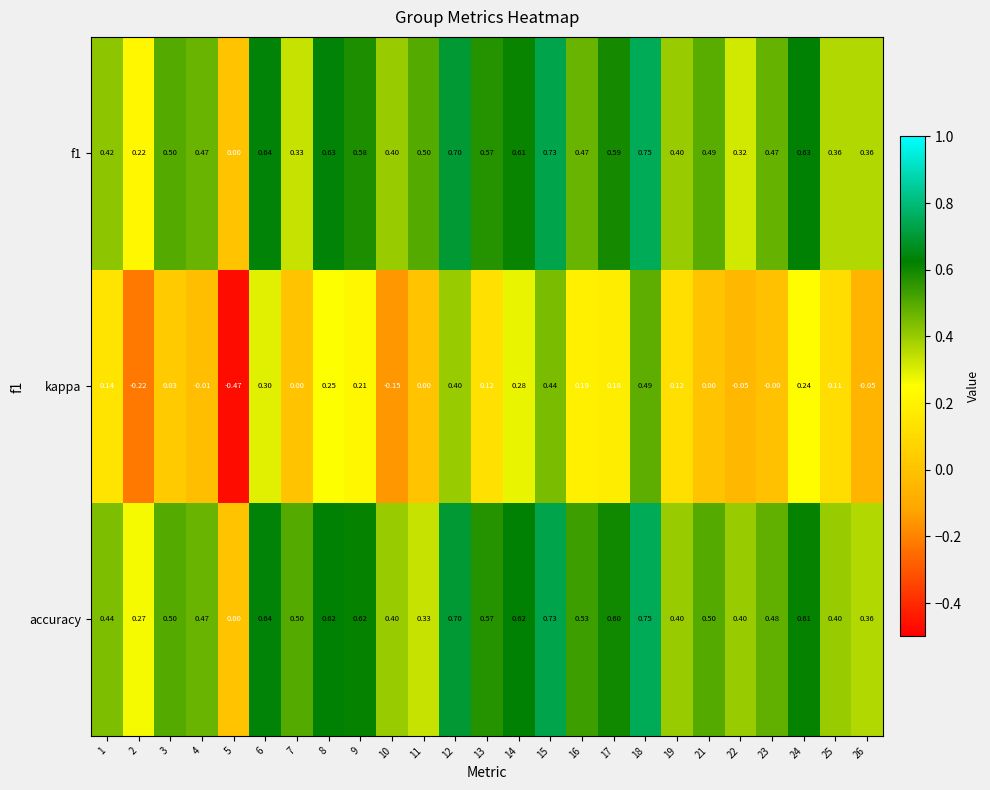

Which series has the largest range (max minus min)?

kappa